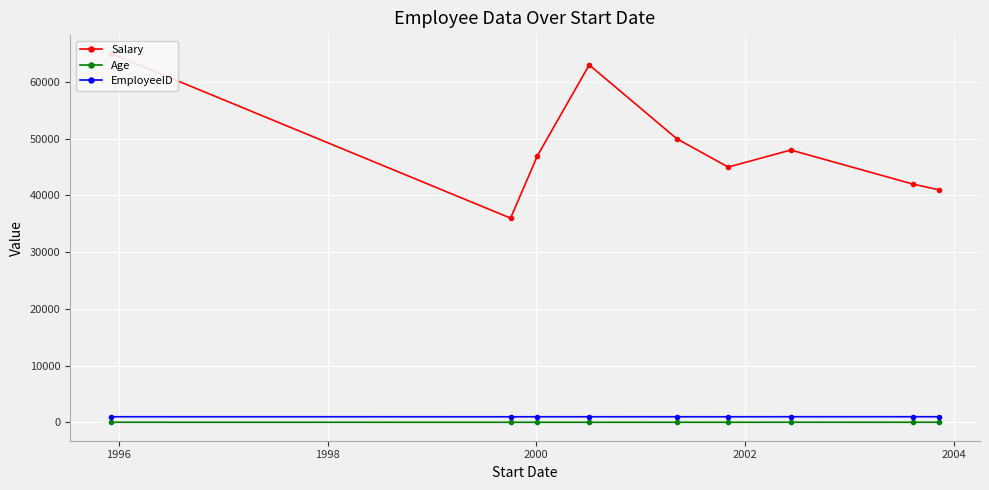

At how many categories does at least one series exceed 34530?

9